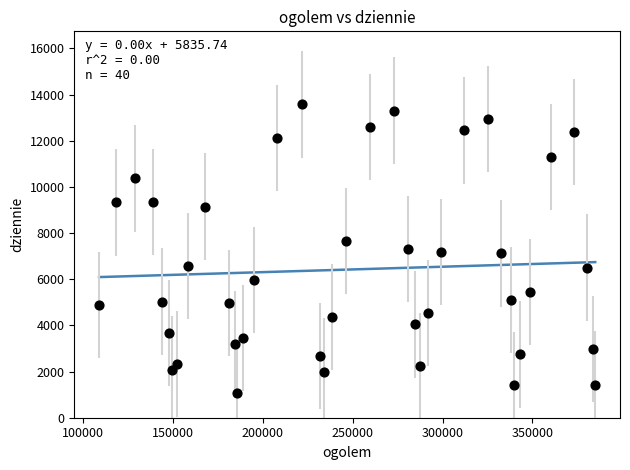

What is the range of X values (max minus min)?

275710